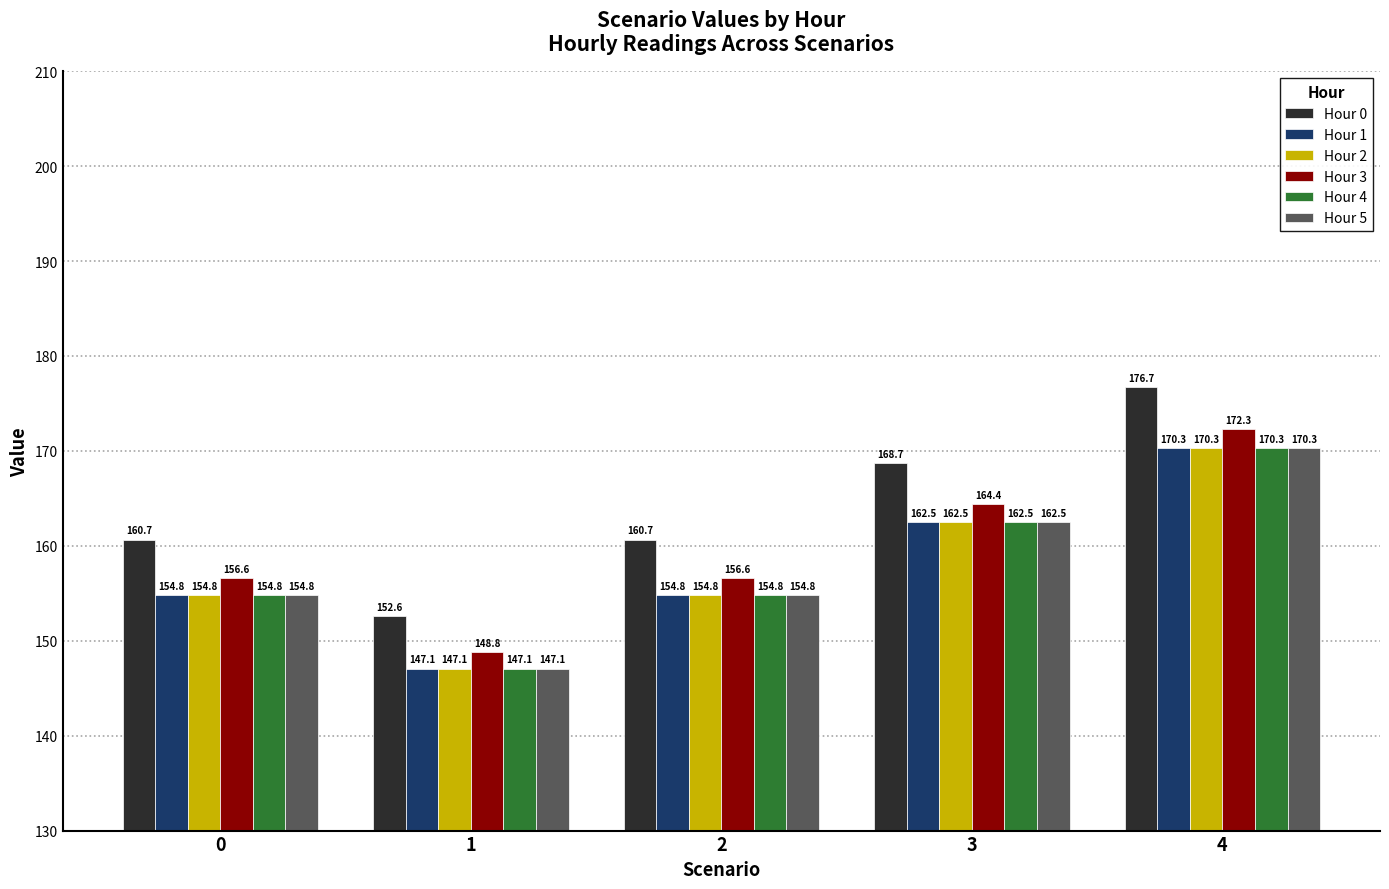

At which label does Hour 5 reach its peak?

4